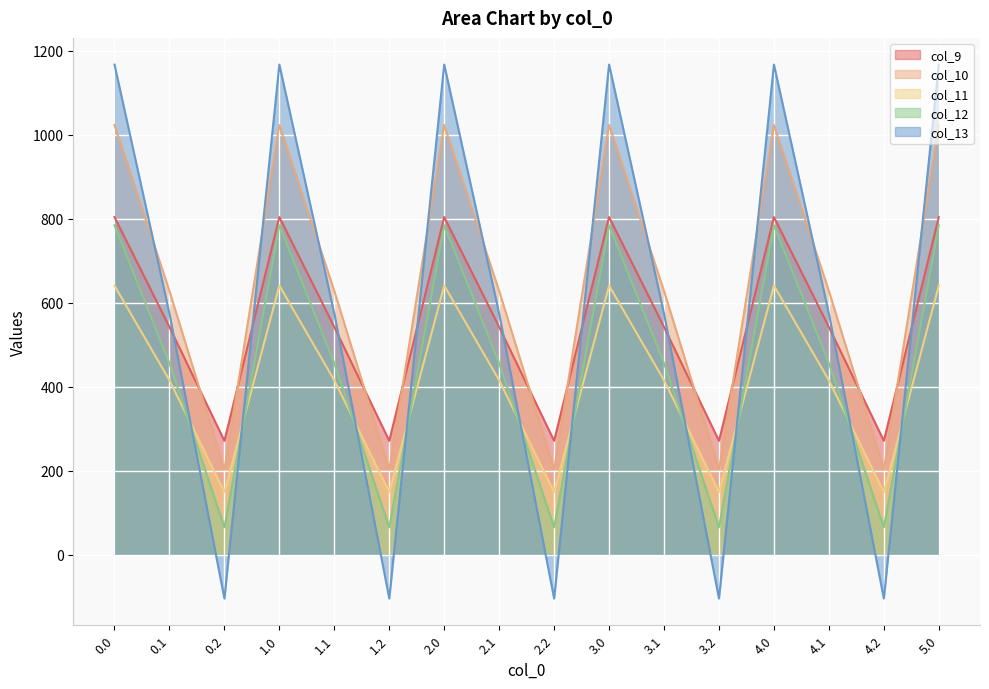

True or false: col_13 and col_12 cross at least once.

True